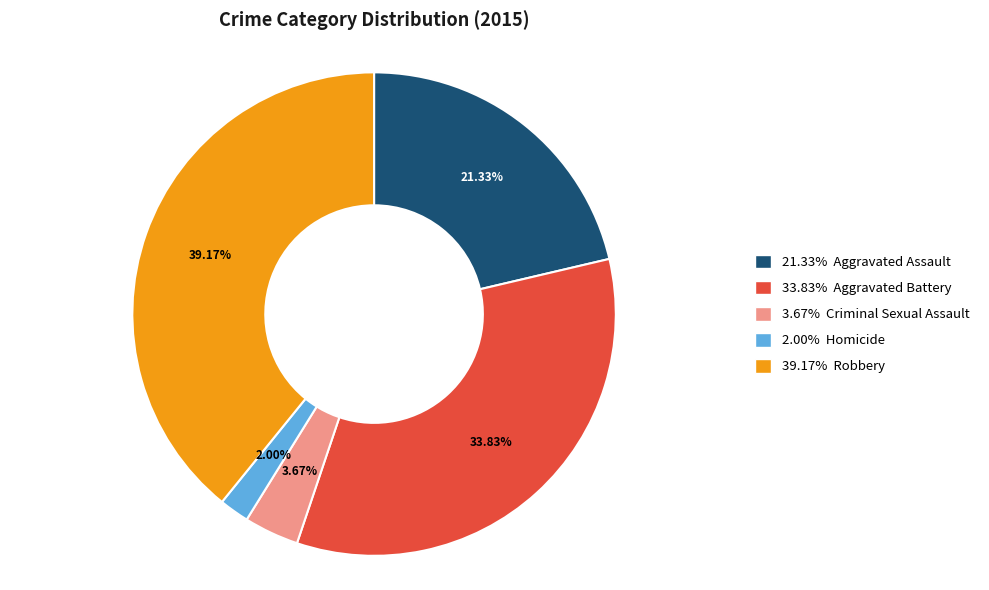

Does any single category account for the majority?

No